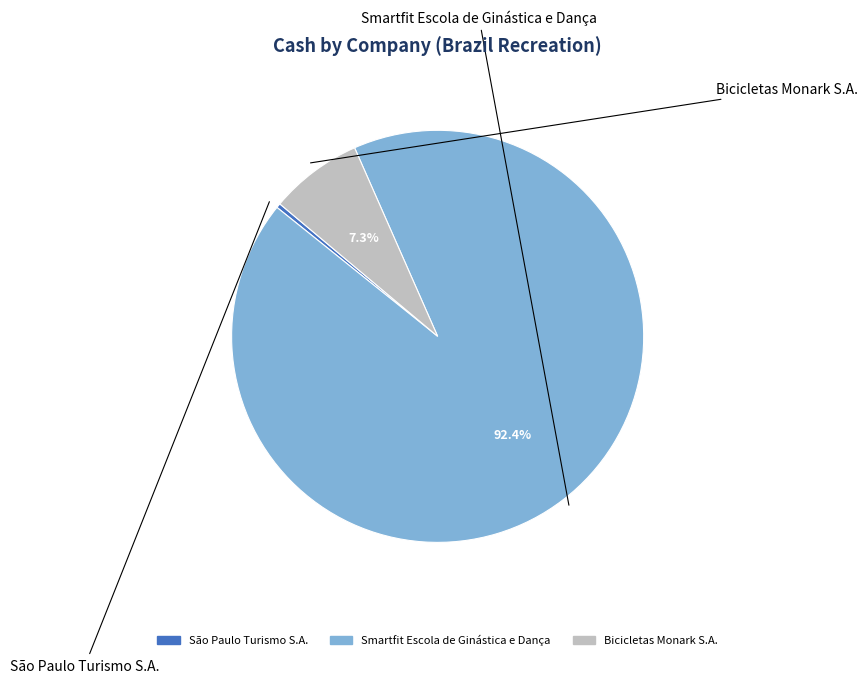

Between Bicicletas Monark S.A. and São Paulo Turismo S.A., which is larger?

Bicicletas Monark S.A.